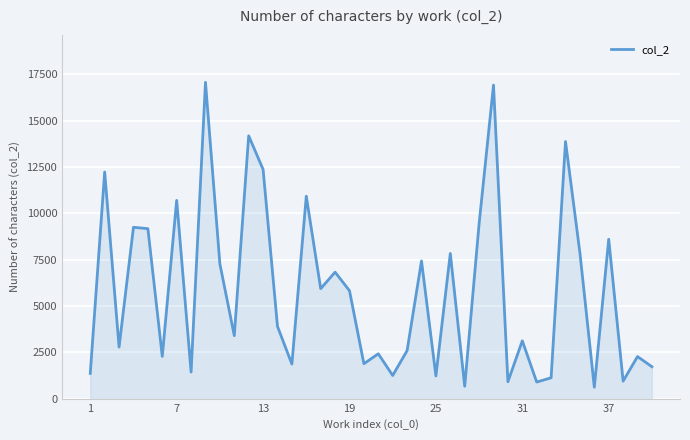

What is the difference between the maximum and minimum values?

16443